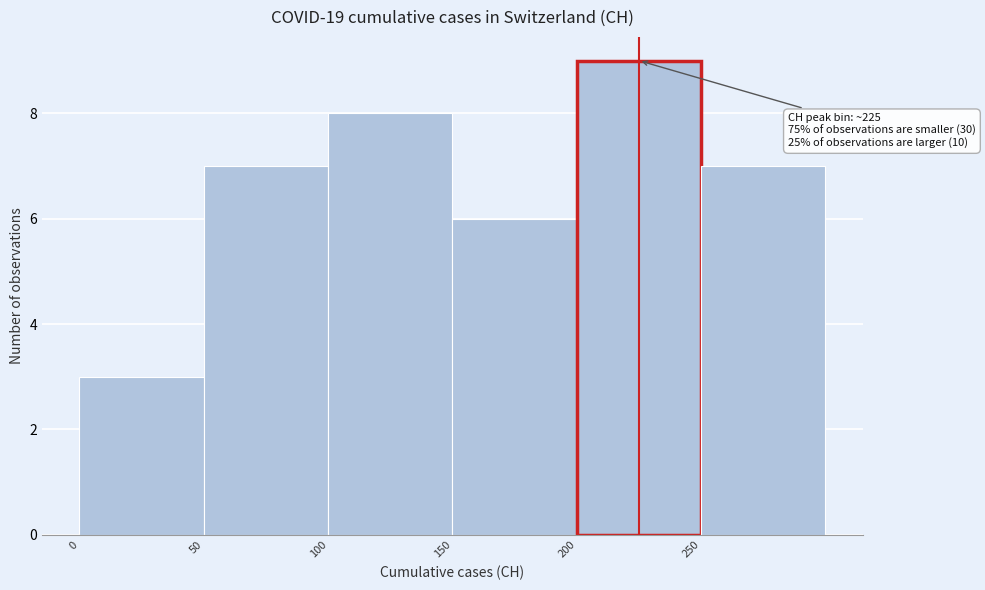

Over which range of the x-axis is the bar tallest?

200 to 250